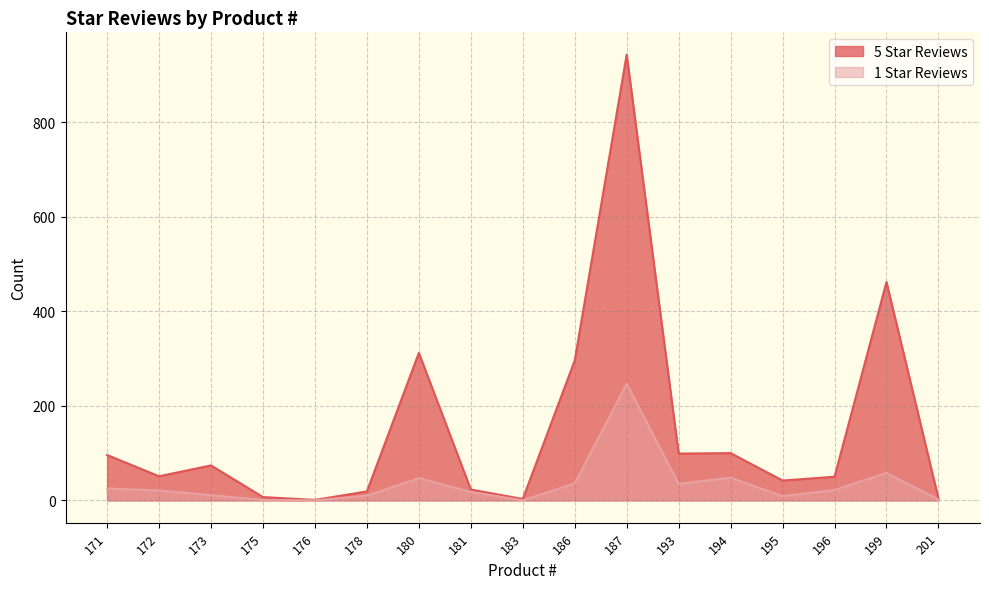

Reading left to right, list all the values displayed in this chart.

5 Star Reviews: 96	51	74	7	1	19	312	23	3	296	943	99	100	42	50	462	4
1 Star Reviews: 25	21	11	1	0	10	47	18	0	36	247	35	48	9	22	58	2